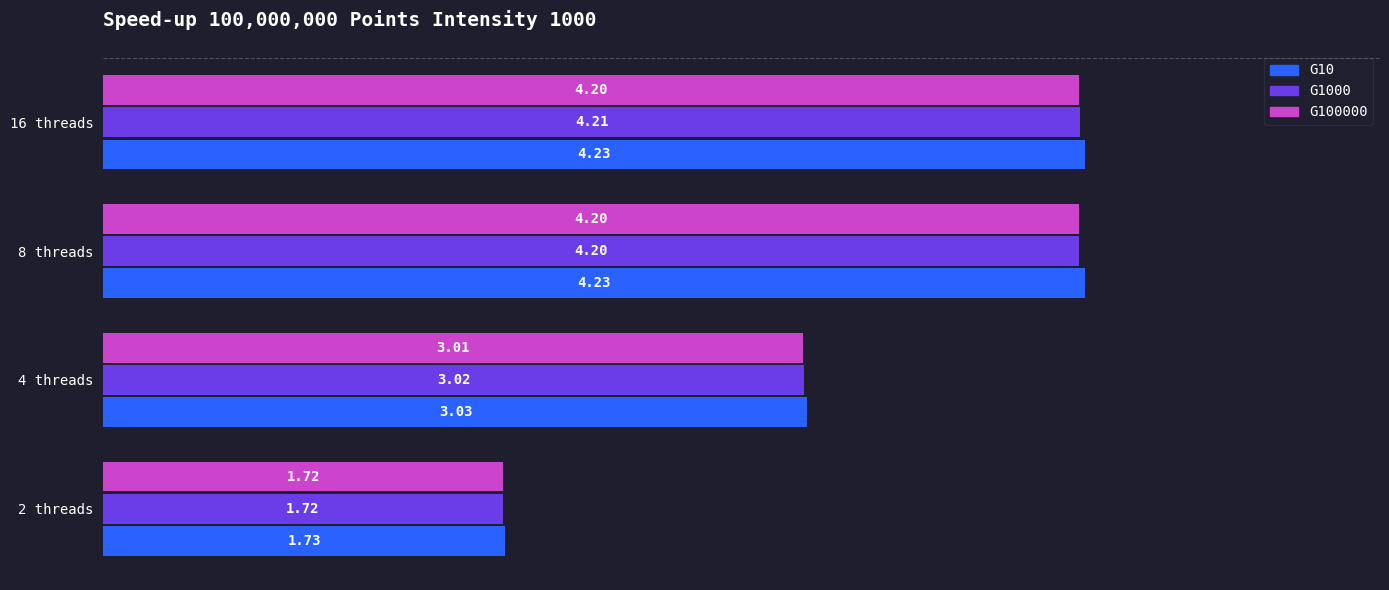

What is the difference between the second highest and second lowest values in the G10 series?

1.2